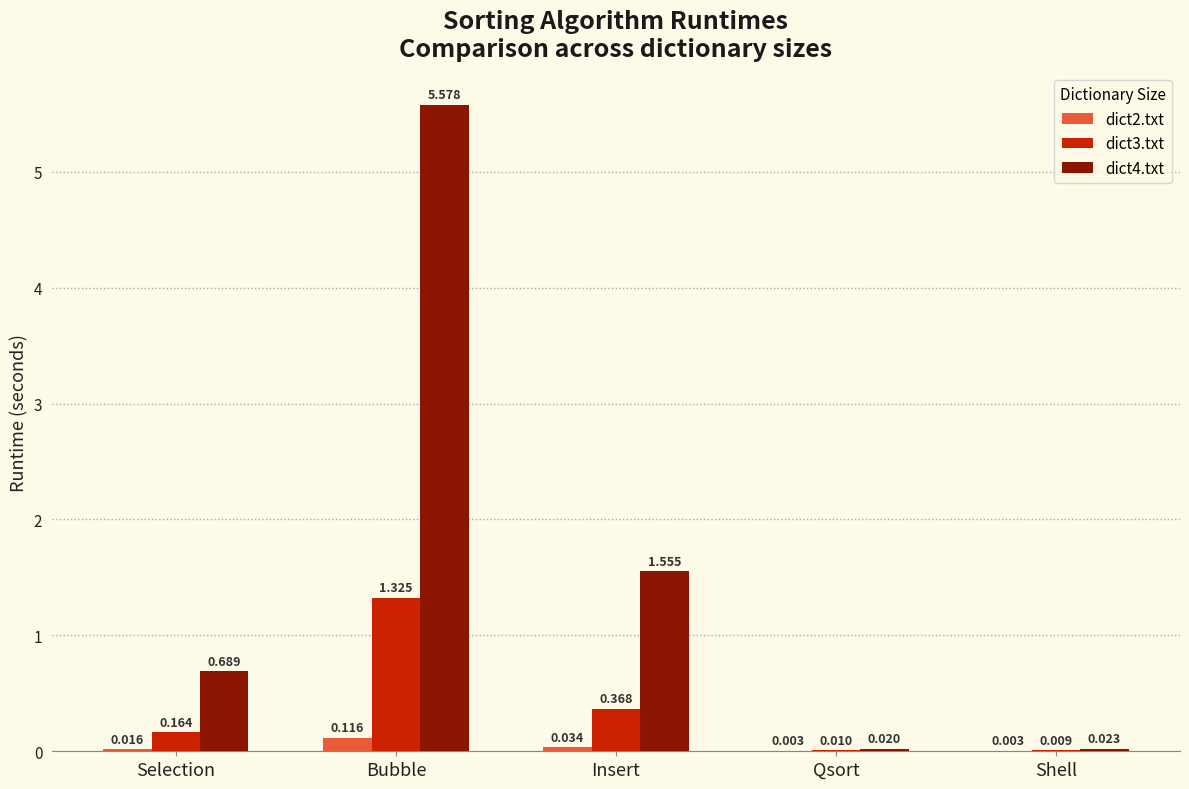

At which label is dict4.txt closest to 2?

Insert